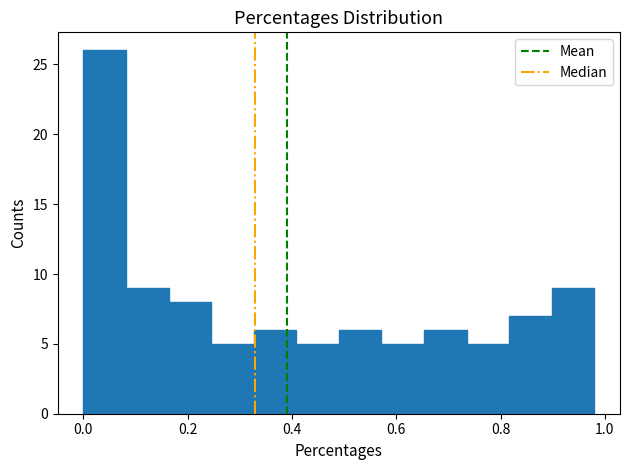

Reading left to right, transcribe this chart: for each bar, give the range it covers on the x-axis and its height. Neither the bar edges nor the heights are printed on the chart, so give them approximately, as read against the axes.

0.00 to 0.08: 26
0.08 to 0.16: 9
0.16 to 0.24: 8
0.24 to 0.32: 5
0.32 to 0.40: 6
0.40 to 0.50: 5
0.50 to 0.58: 6
0.58 to 0.66: 5
0.66 to 0.74: 6
0.74 to 0.82: 5
0.82 to 0.90: 7
0.90 to 0.98: 9